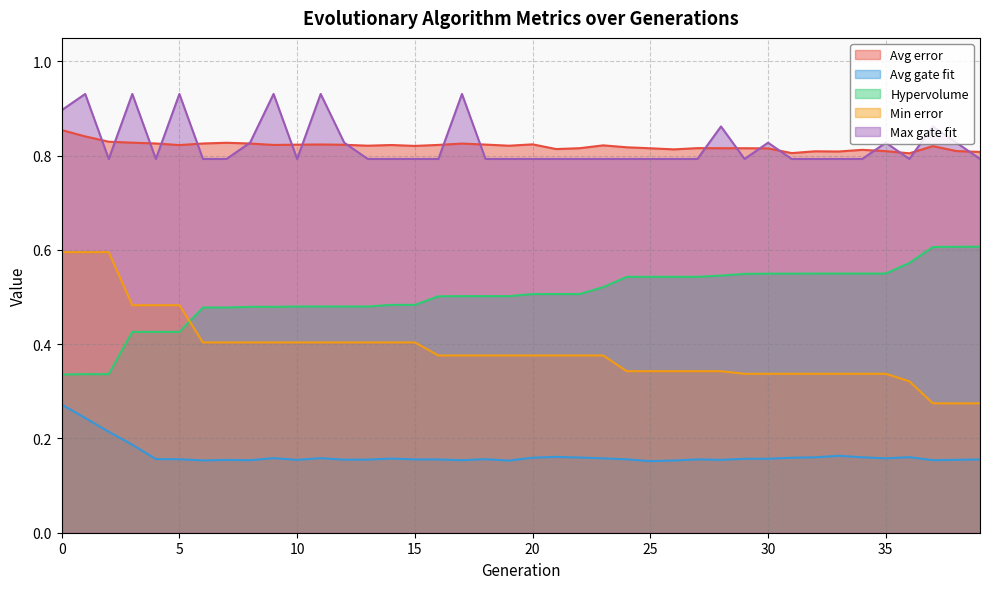

Count the number of categories in the chart.

40